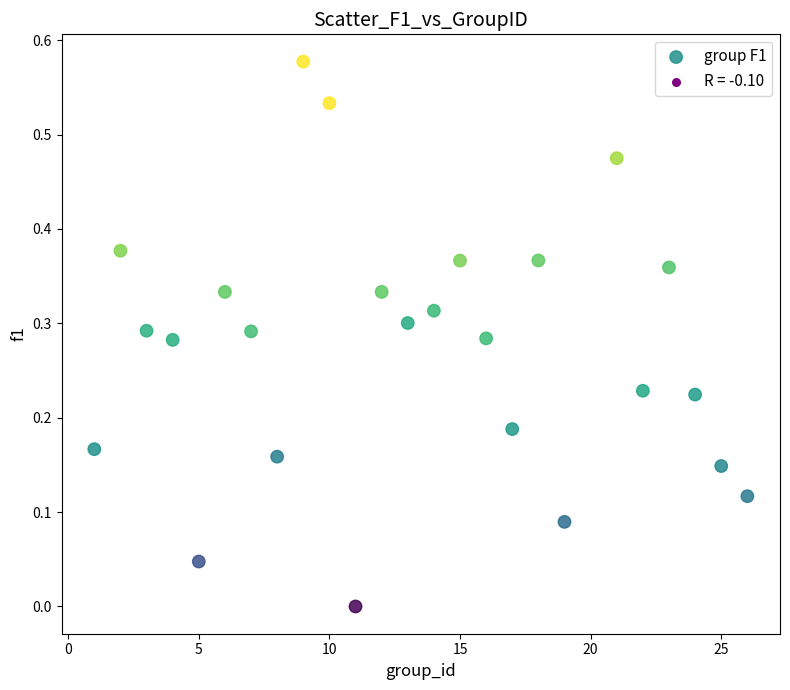

What is the range of X values (max minus min)?

25.0